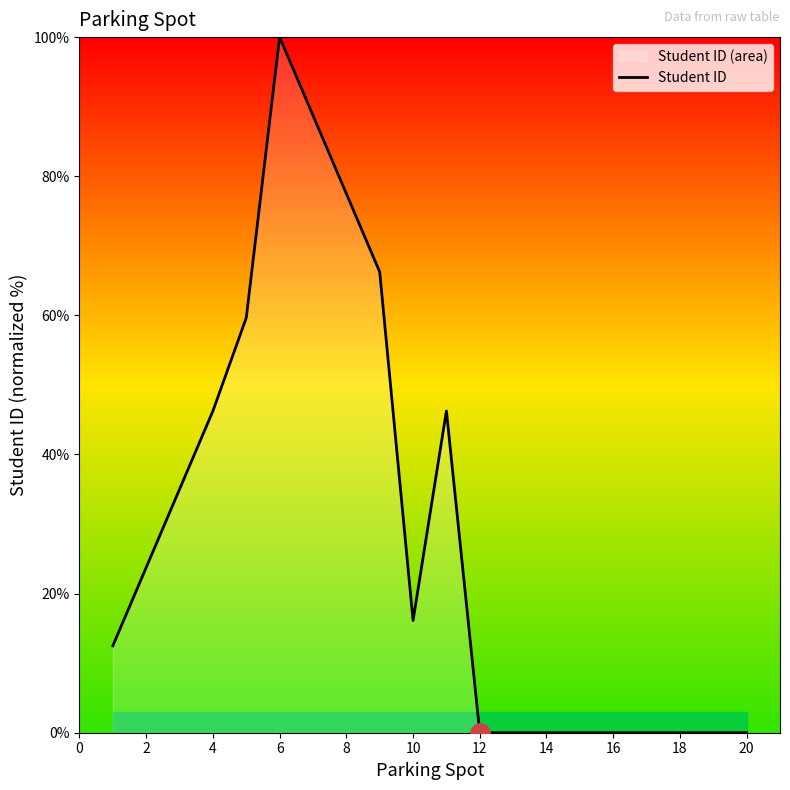

How many lines are shown in the chart?

1